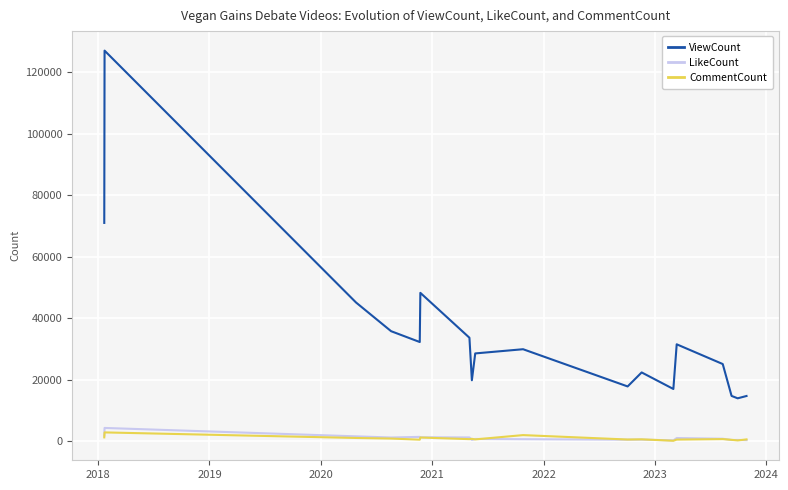

Which series has the largest range (max minus min)?

ViewCount